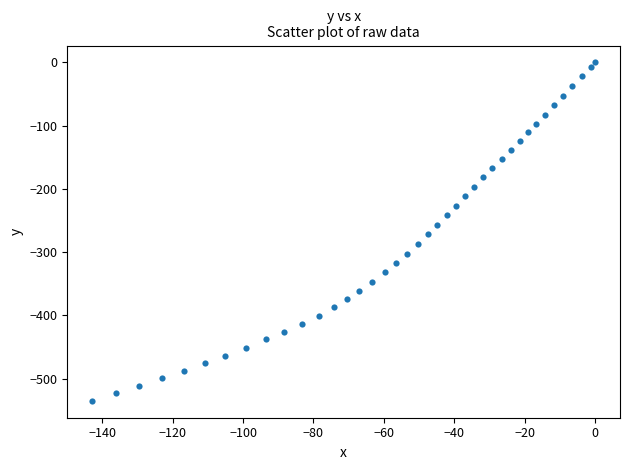

What is the range of X values (max minus min)?

142.8